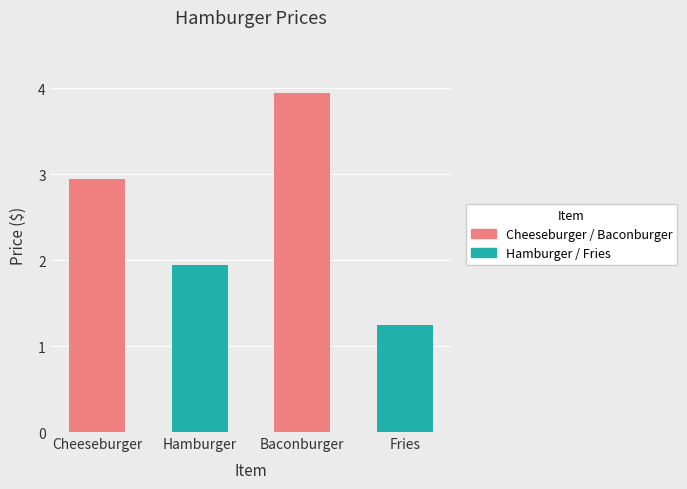

How many data points are above 2?

2